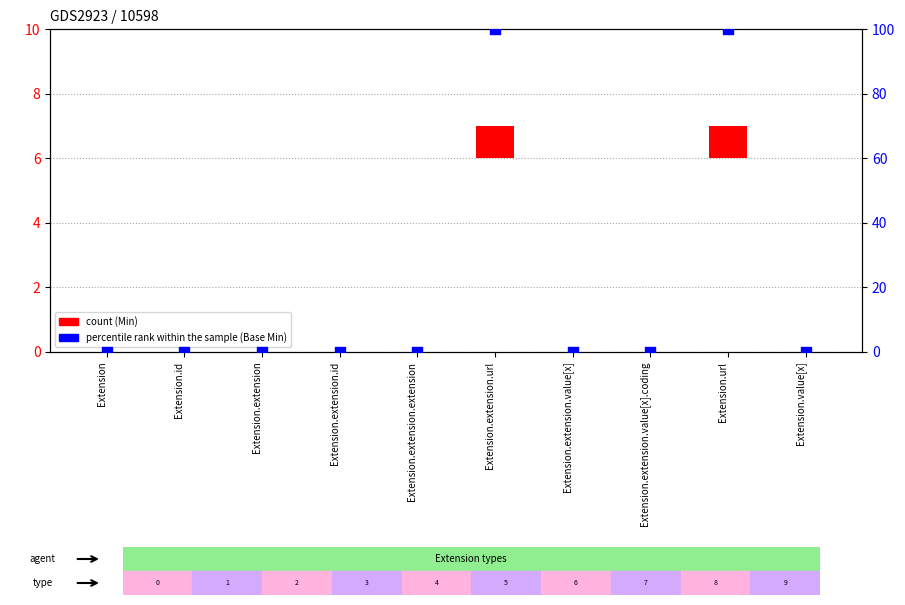

At how many categories does at least one series exceed 78?

2